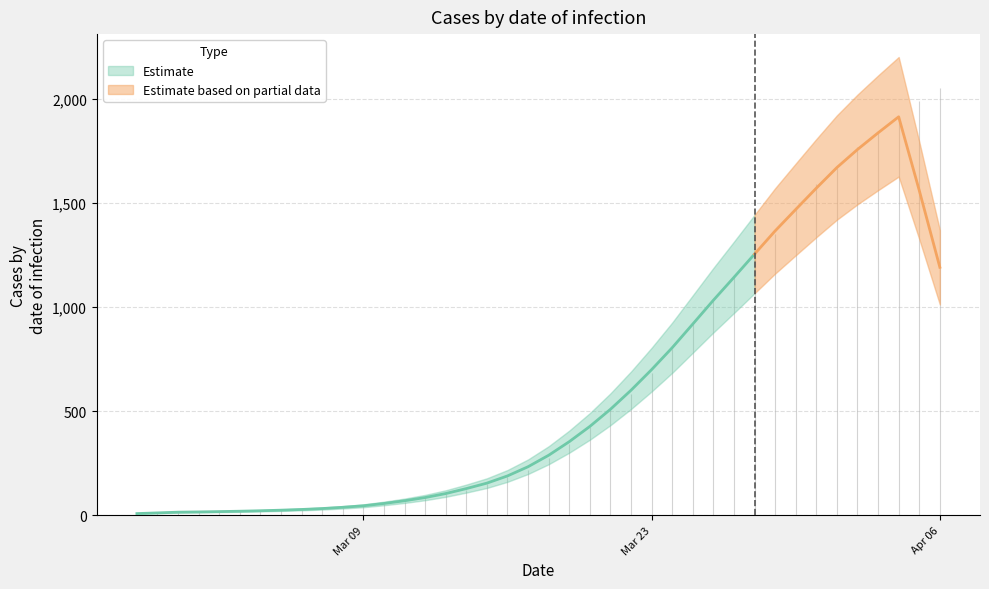

What is the value of the Estimate point at the 9th from the left?

28